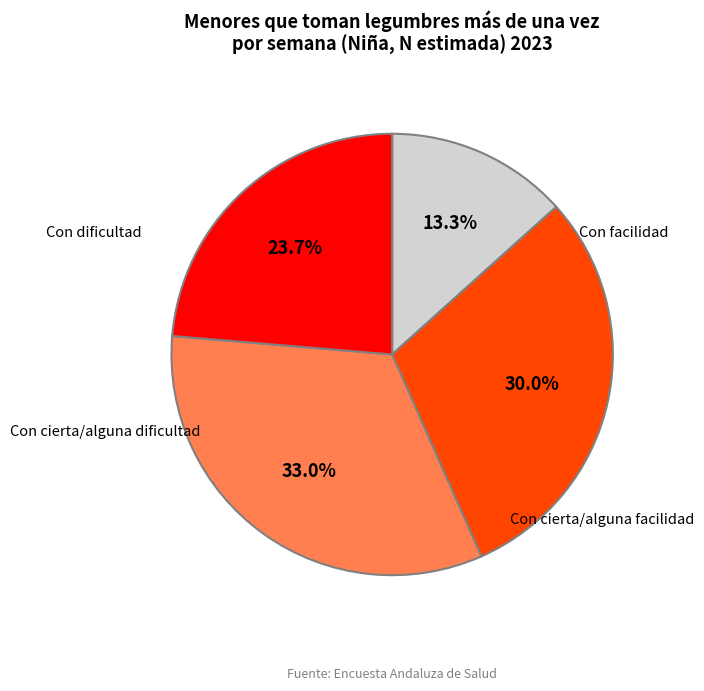

Combined, do Con facilidad and Con dificultad account for over 50%?

No